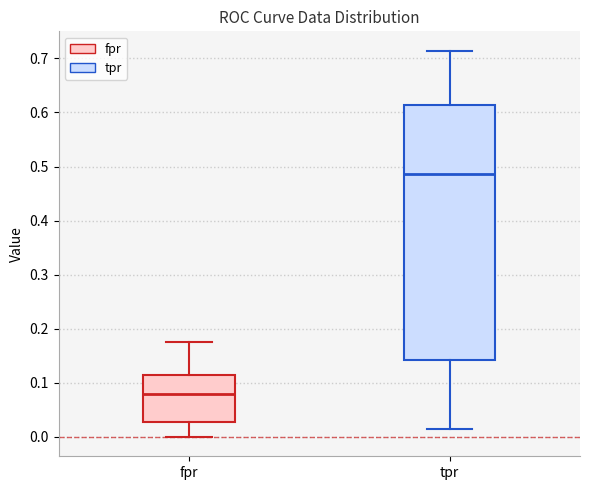

Comparing the boxes themselves (not the whiskers), which one is the tallest?

tpr